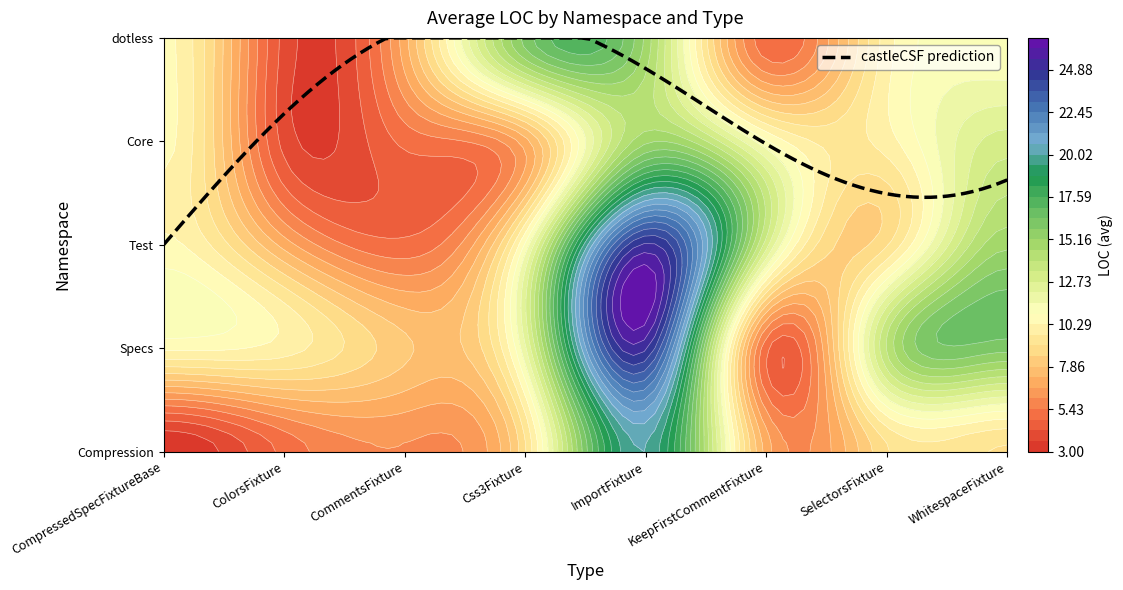

Reading left to right, transcribe all the data shown in this chart.

dotless.Core.Test.Specs.Compression: 3	5	6	9	20	7	9	9
dotless.Core.Test.Specs: 0	10	8	12	25	5	14	16
dotless.Core: 0	4	5	7	15	11	10	13
dotless.Core.Test: 0	7	5	11	25	13	9	15
dotless: 0	4	7	16	15	5	10	11